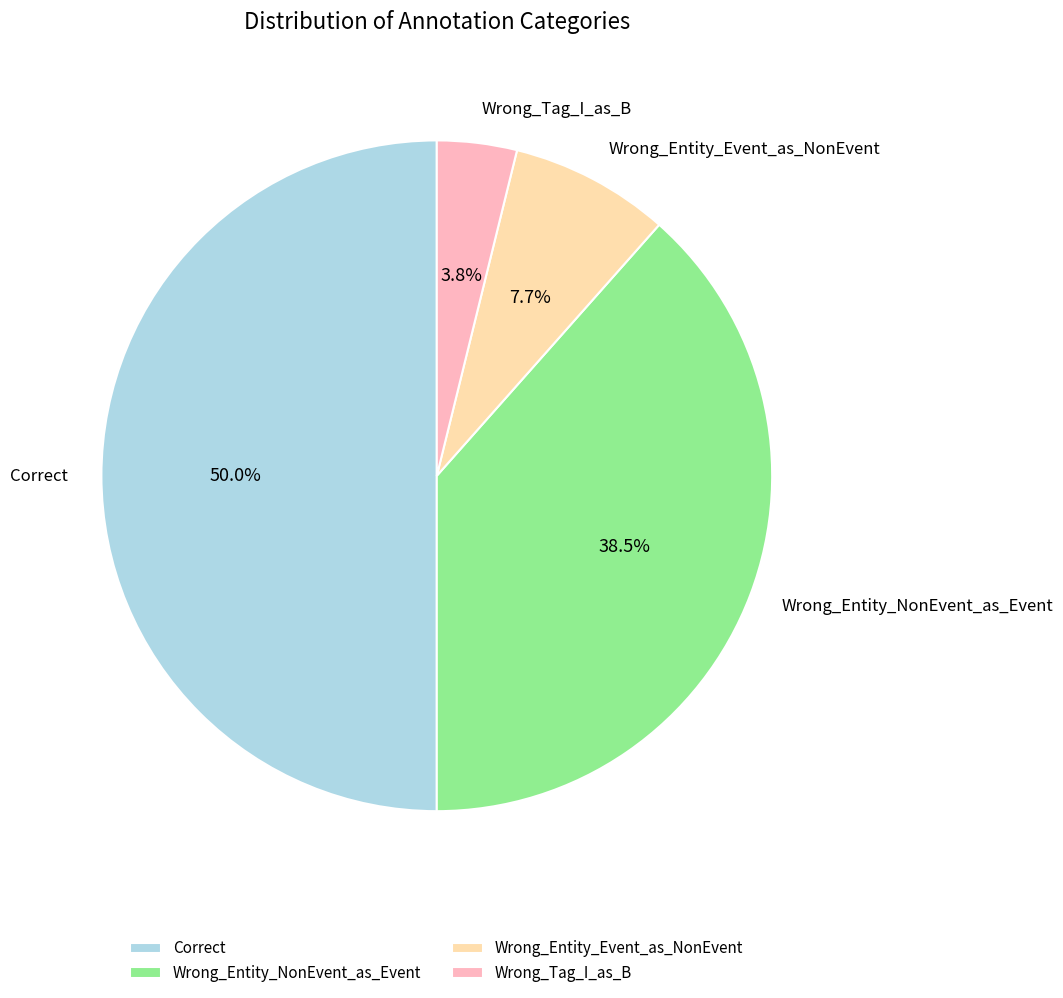

Does Wrong_Entity_NonEvent_as_Event account for over 50% of the chart?

No